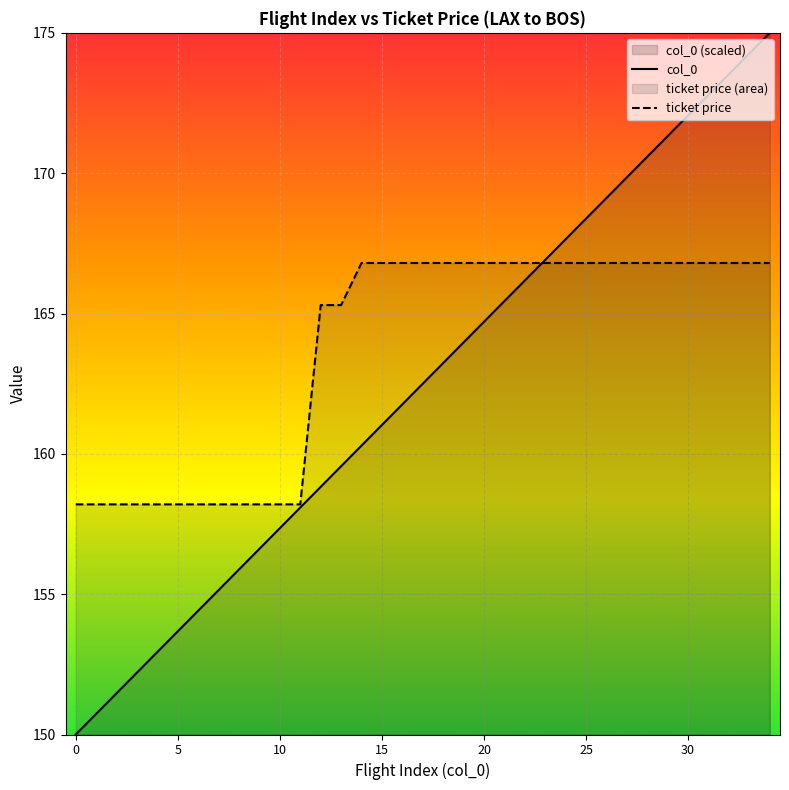

Which series has the widest spread of values?

col_0